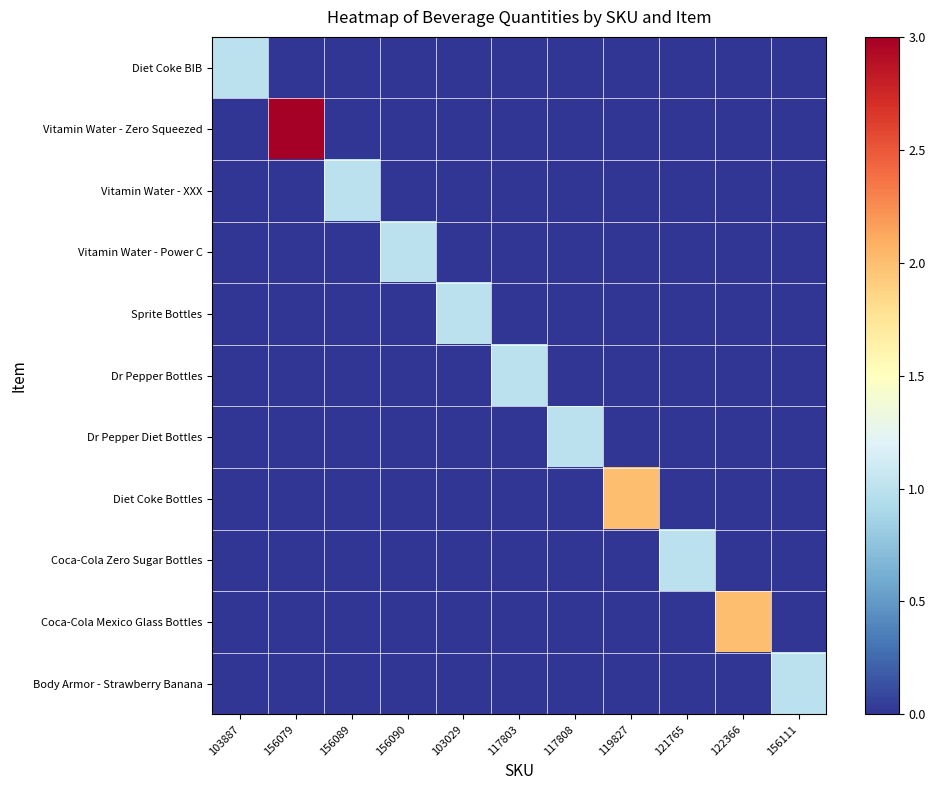

What is the total value across all series at 117808?

1